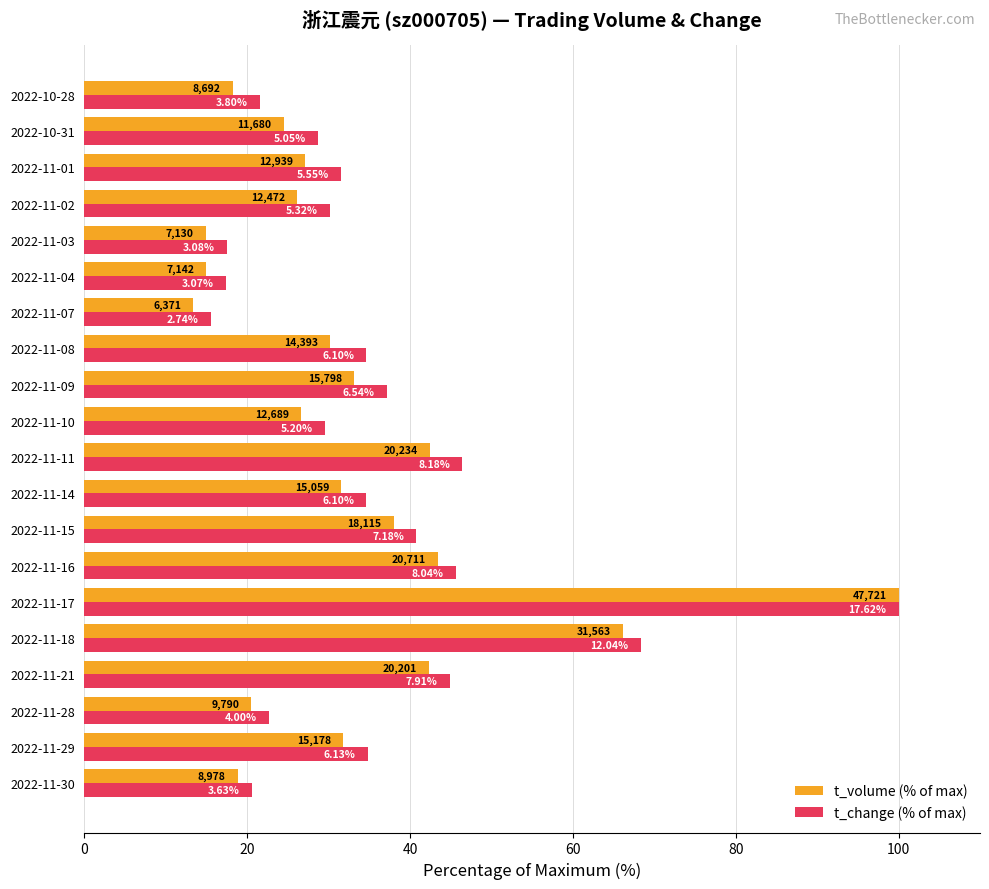

What are all the series names shown in the legend?

t_volume (% of max), t_change (% of max)